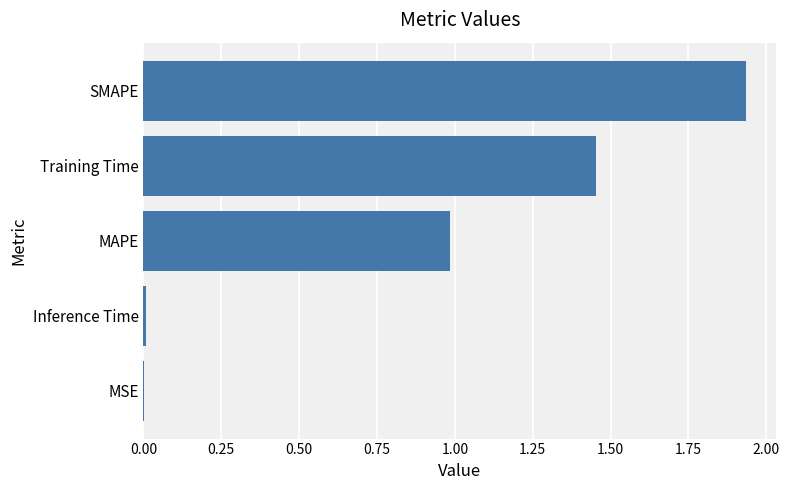

Which category has the highest value across all series?

SMAPE